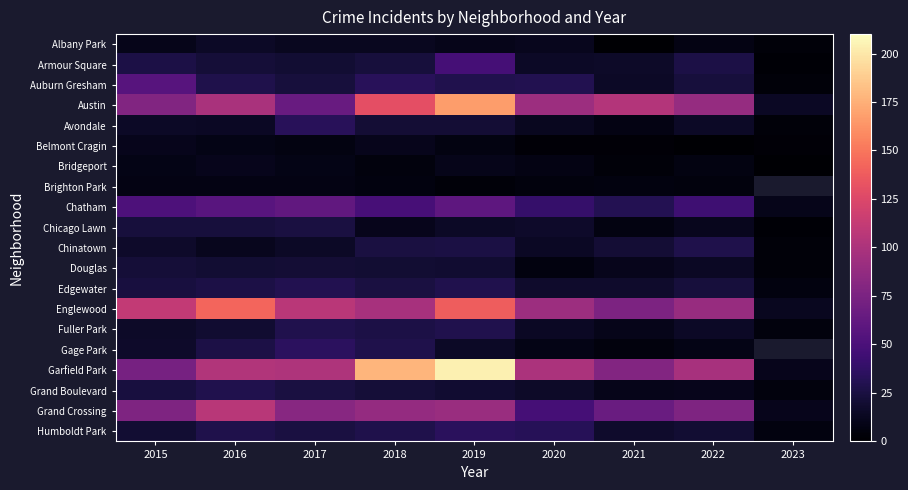

At which label does Chicago Lawn reach its minimum?

2023